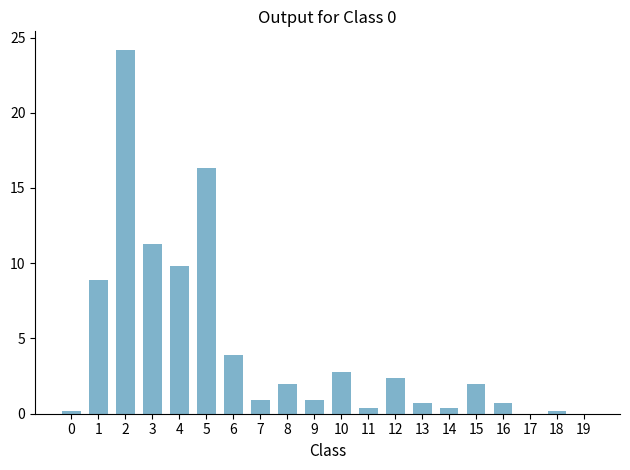

Are the bars horizontal?

No